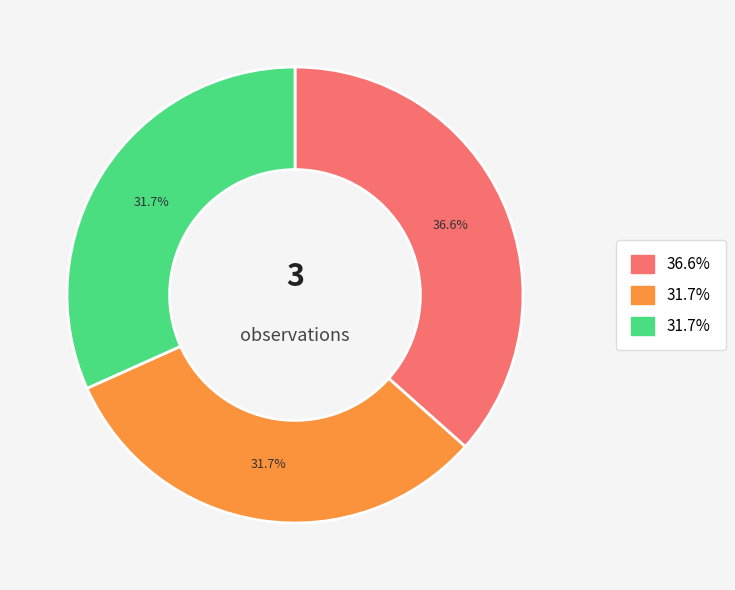

Does any single category account for the majority?

No